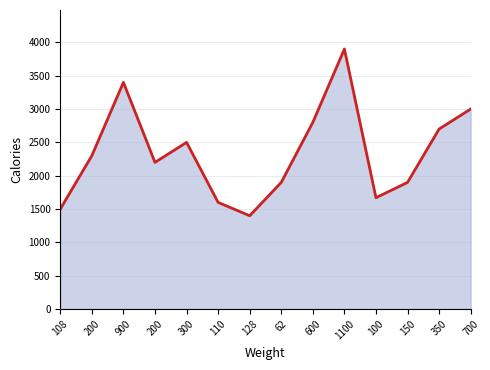

List the labels in order of value, largest first.

1100, 900, 700, 600, 350, 300, 200, 200, 62, 150, 100, 110, 108, 128